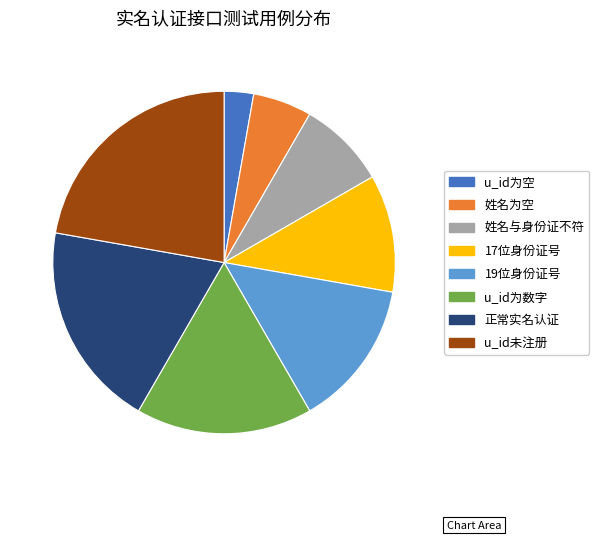

Rank the categories by value from lowest to highest.

u_id为空, 姓名为空, 姓名与身份证不符, 17位身份证号, 19位身份证号, u_id为数字, 正常实名认证, u_id未注册